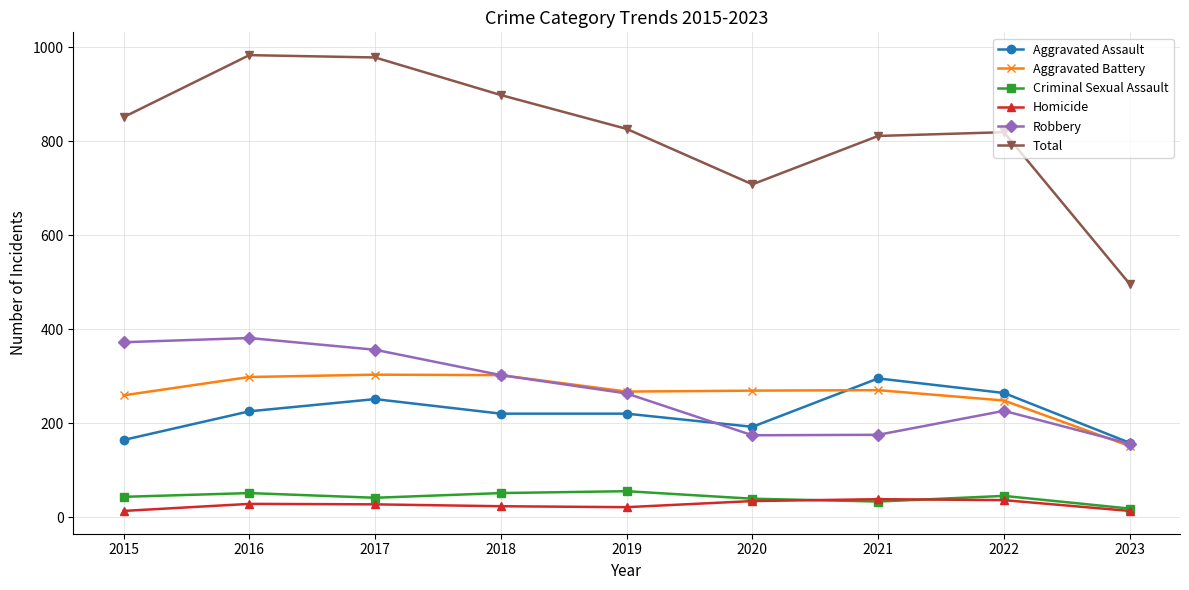

How many values in the Total series are below 826?

4